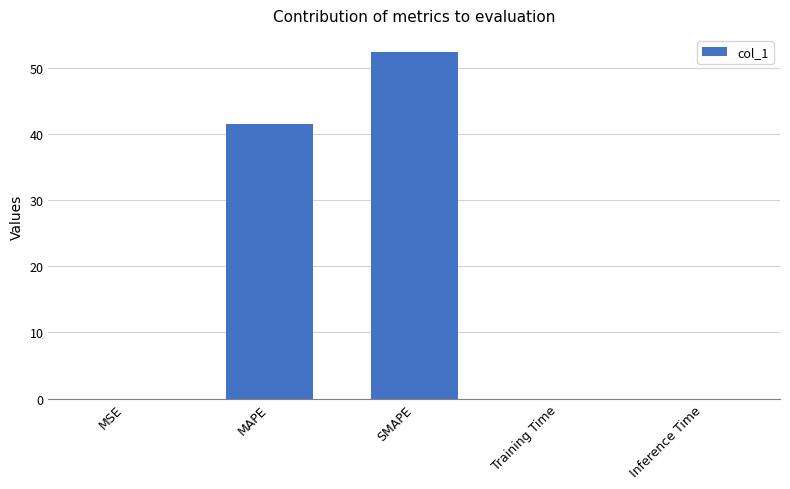

Read the value at MAPE.

41.5